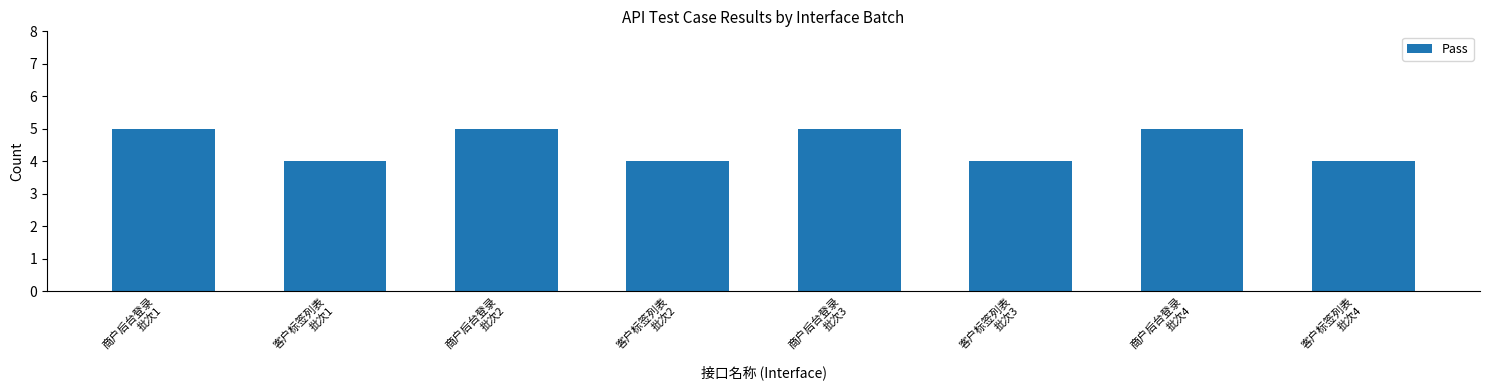

Reading left to right, list all the values displayed in this chart.

5	4	5	4	5	4	5	4